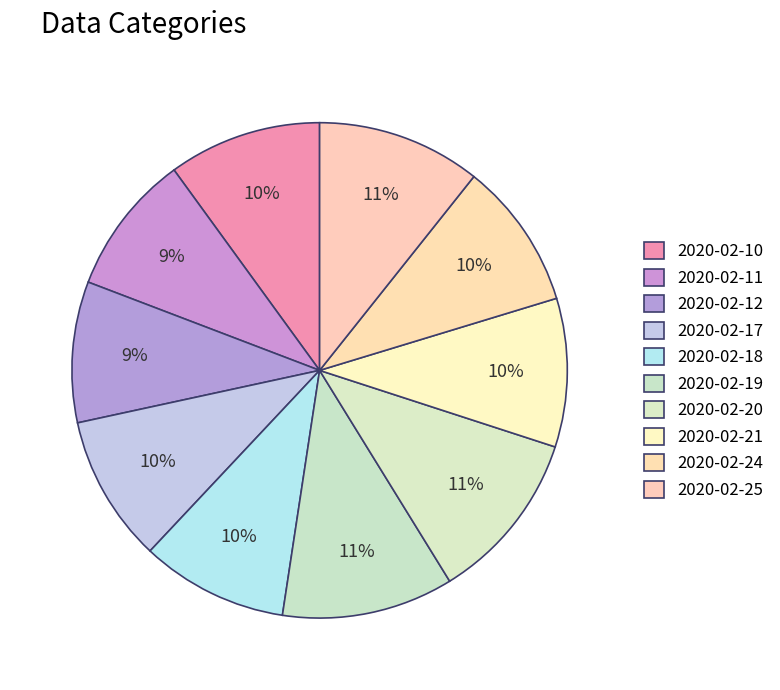

To the nearest percent, what percentage of the pie is 2020-02-24?

10%